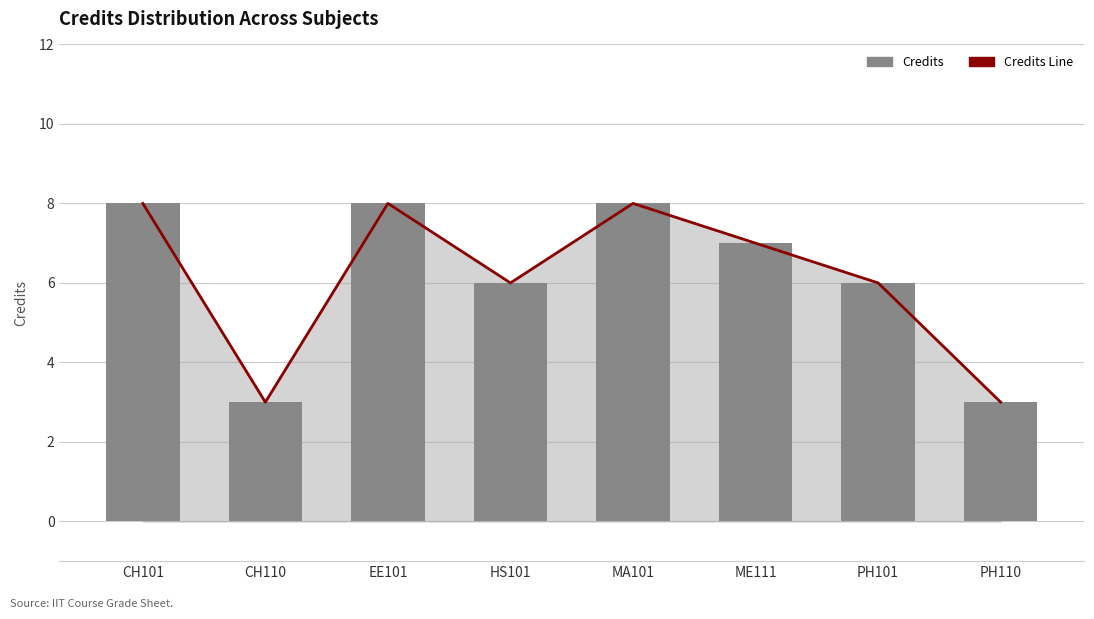

What is the label of the 8th bar from the left?

PH110